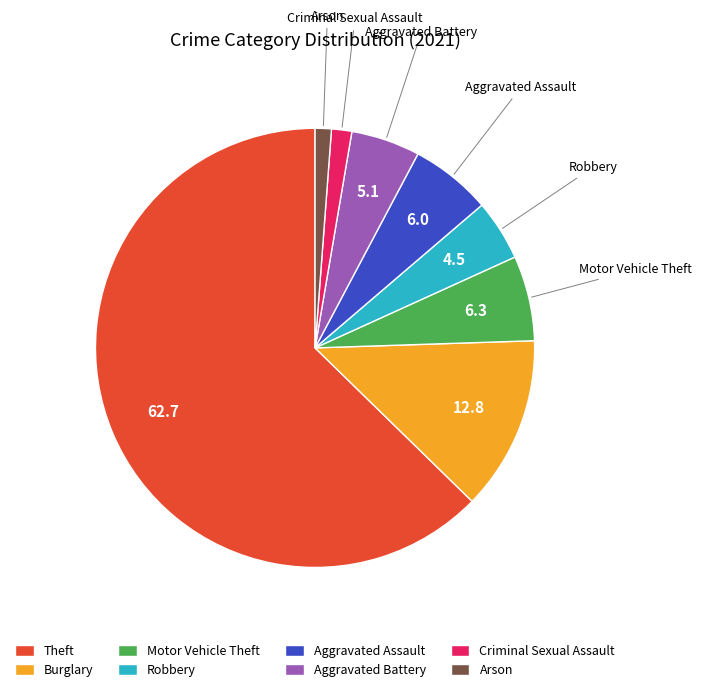

Is there any slice that represents more than half of the pie?

Yes